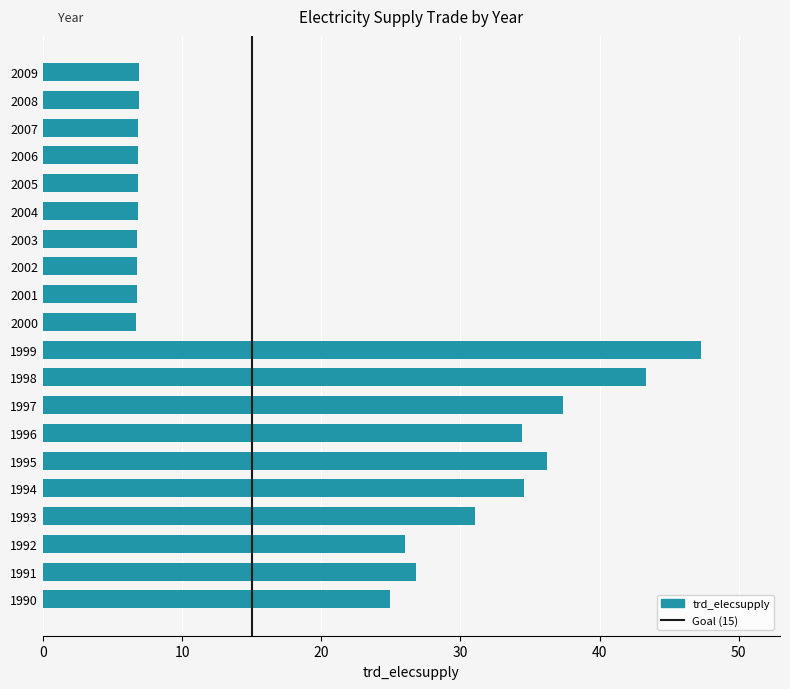

How many data points are less than 24?

10